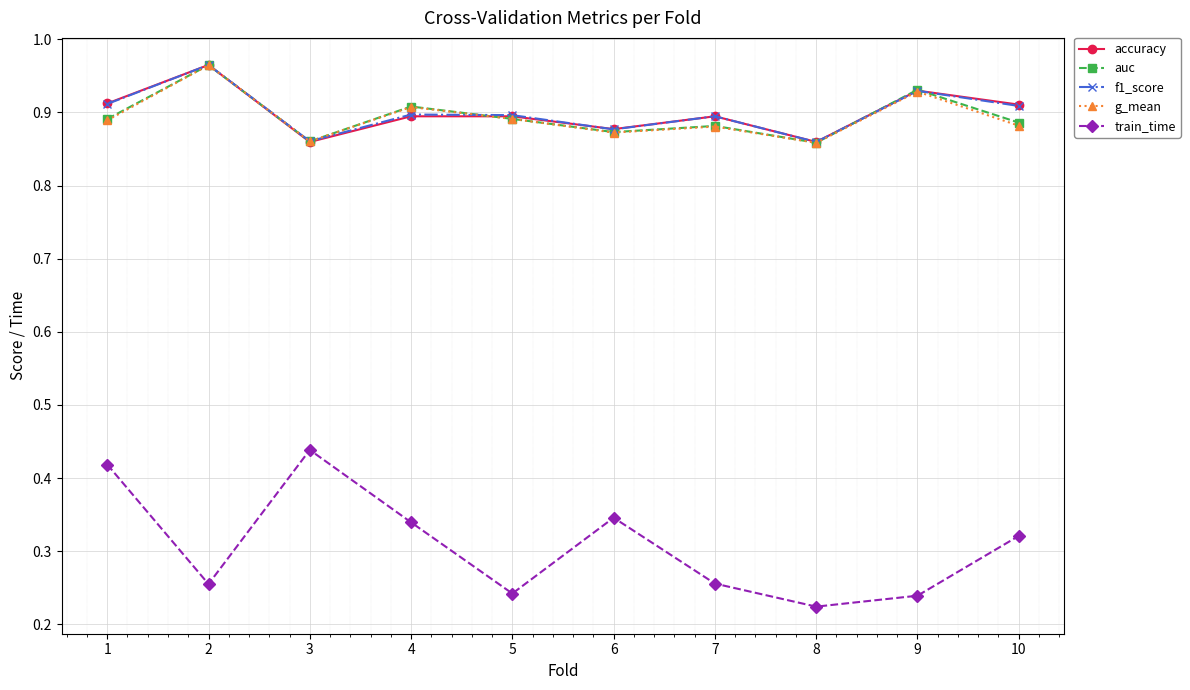

In train_time, how many points are higher than both neighbors (excluding endpoints)?

2